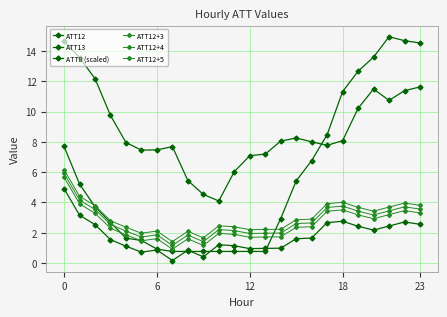

Where is ATT8 (scaled) nearest to the value 7?

16